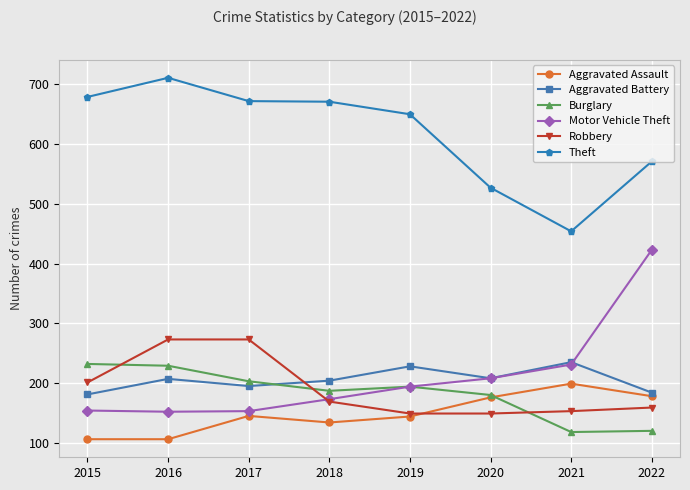

True or false: Theft has more than 0 points higher than both neighbors.

True